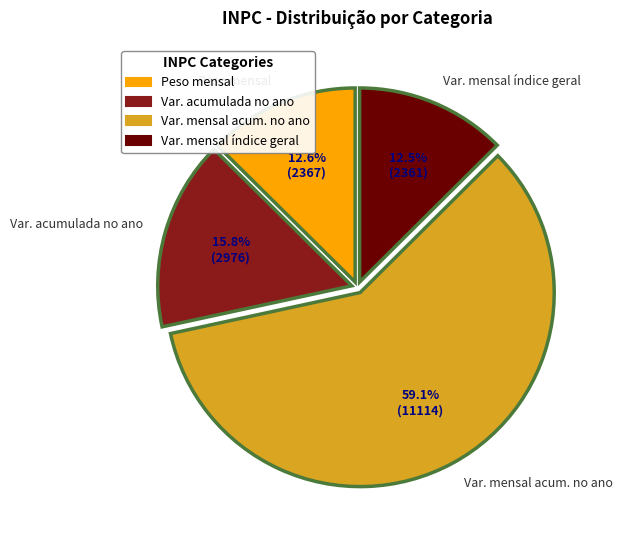

Is there any slice that represents more than half of the pie?

Yes